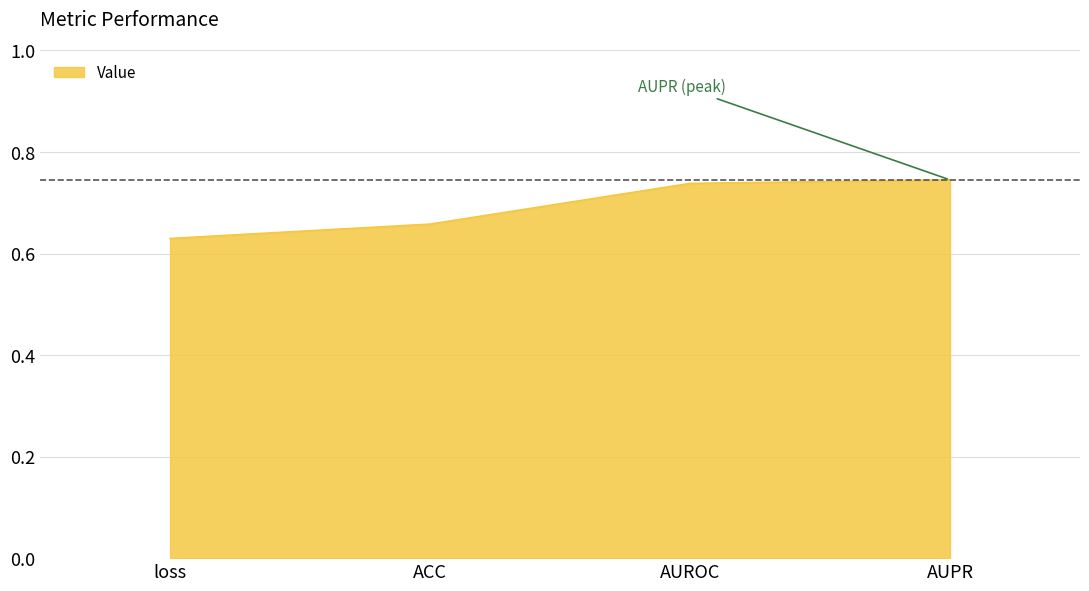

Which category has the lowest value across all series?

loss